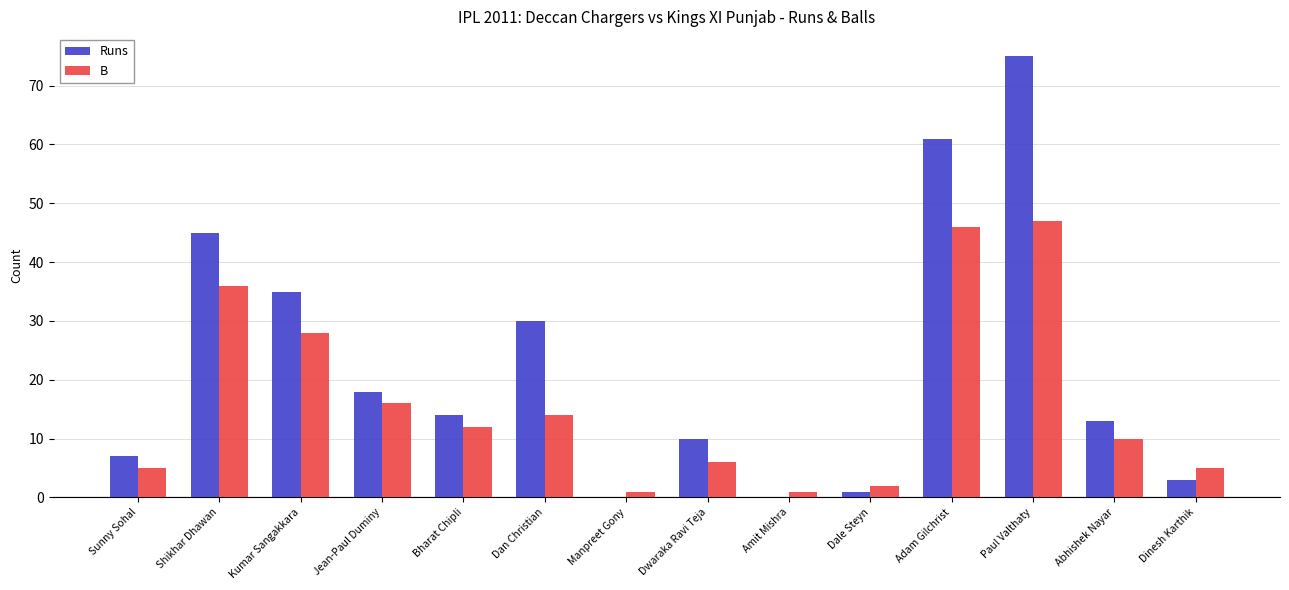

Which series changed the most between Sunny Sohal and Amit Mishra?

Runs